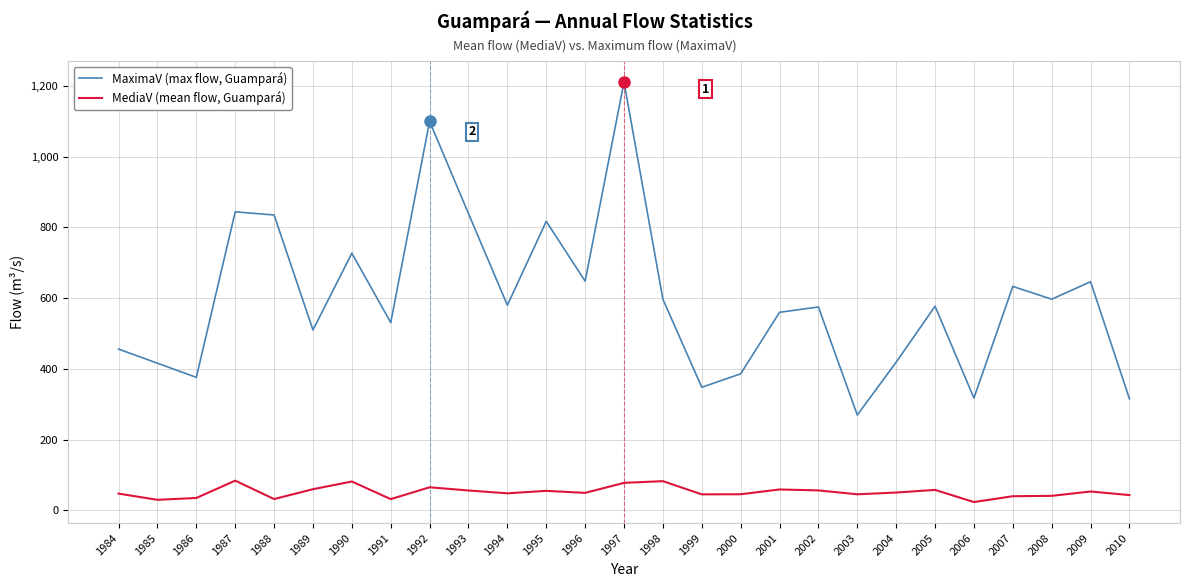

What are all the series names shown in the legend?

MaximaV (max flow, Guampará), MediaV (mean flow, Guampará)